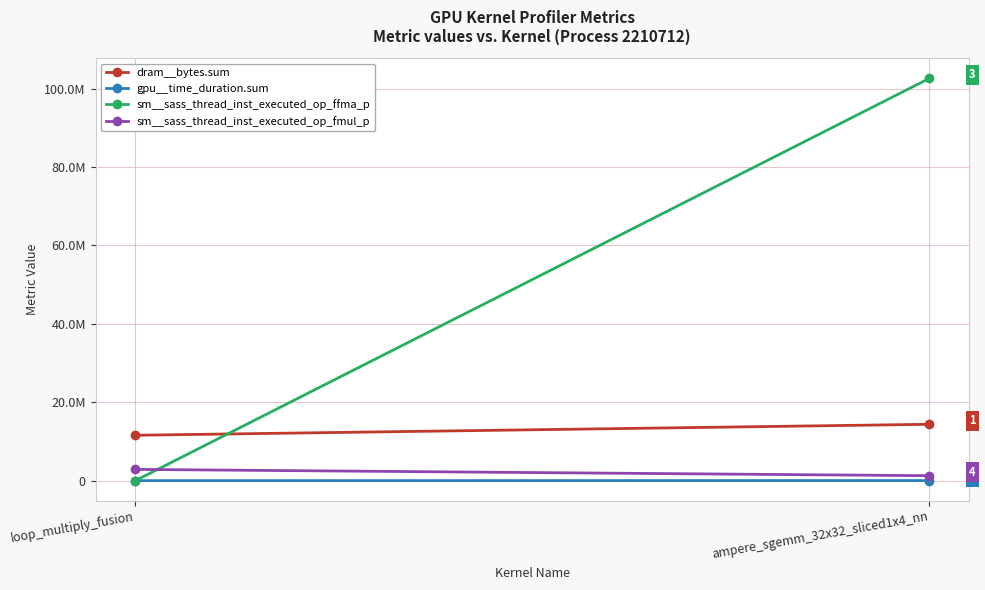

What is the sum of all dram__bytes.sum values?

25984896